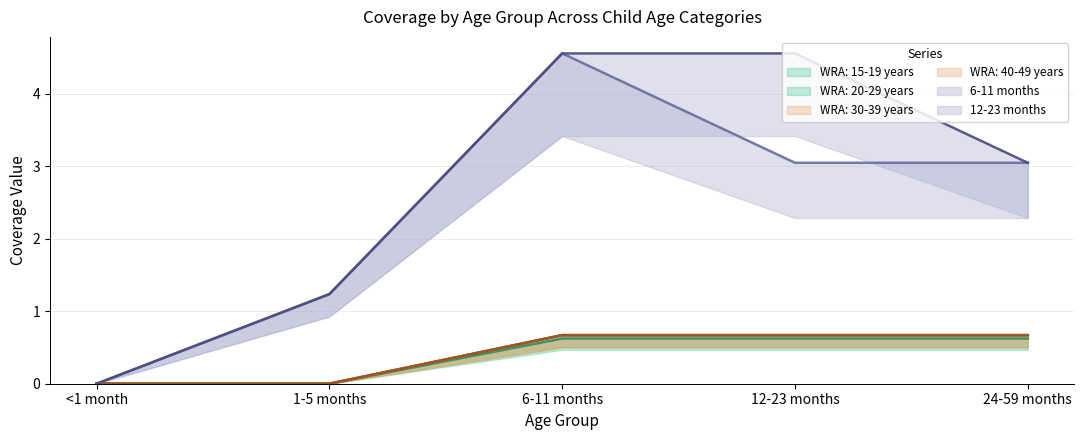

True or false: WRA: 40-49 years and WRA: 20-29 years intersect in this chart.

False